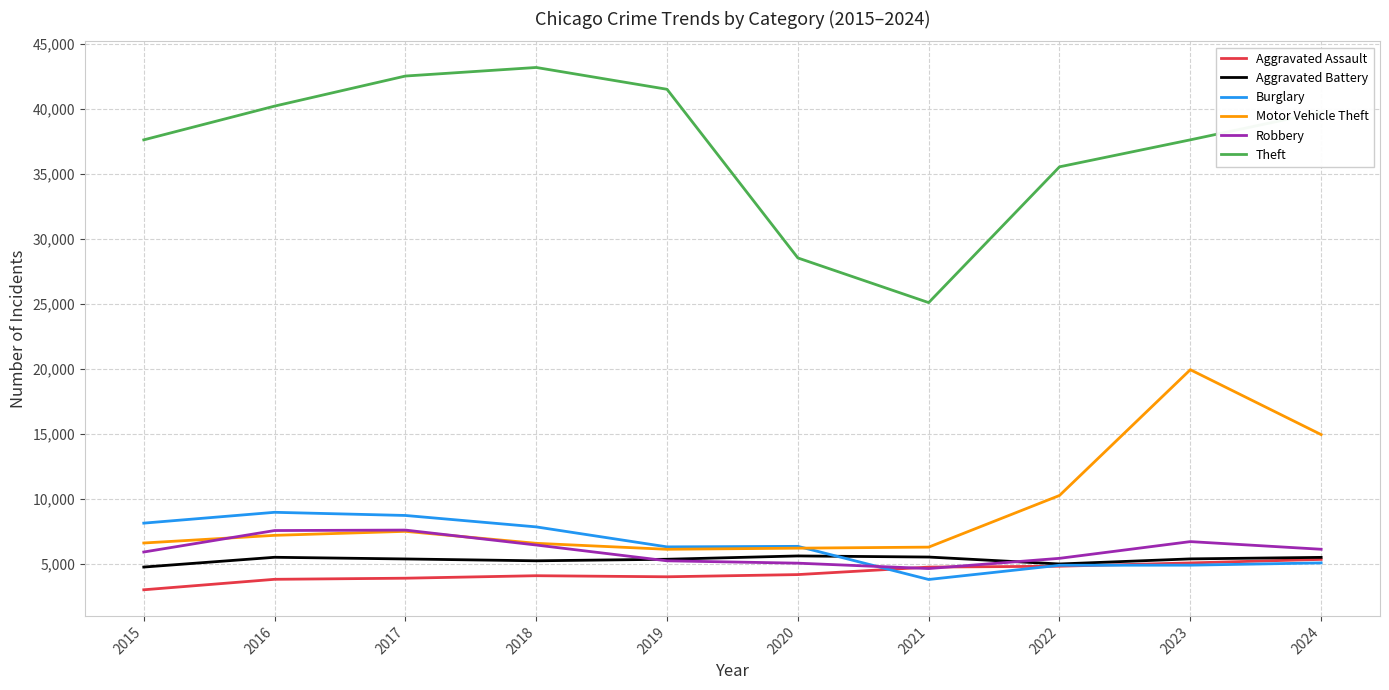

Which category has the lowest value across all series?

2015